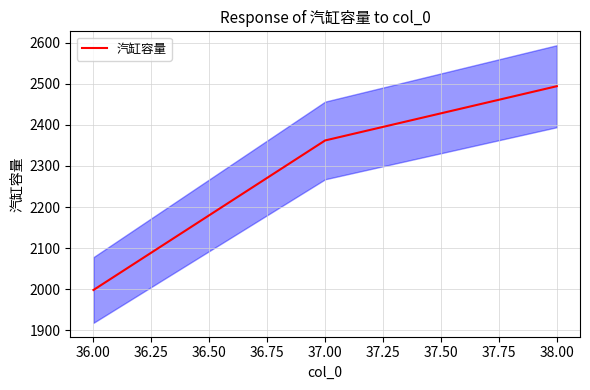

At which label is 汽缸容量 closest to 2246?

37.00